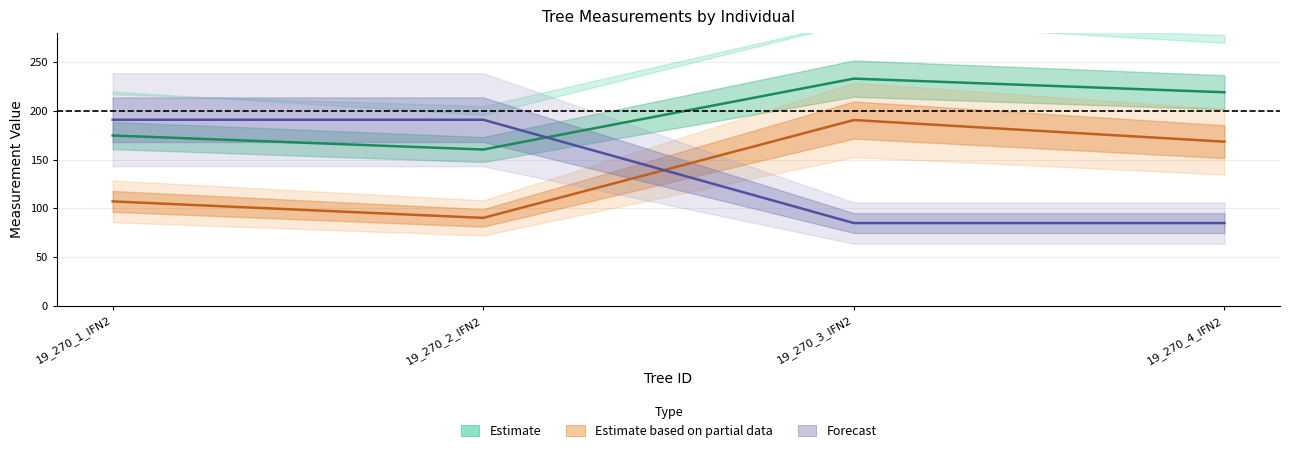

How many lines are shown in the chart?

3